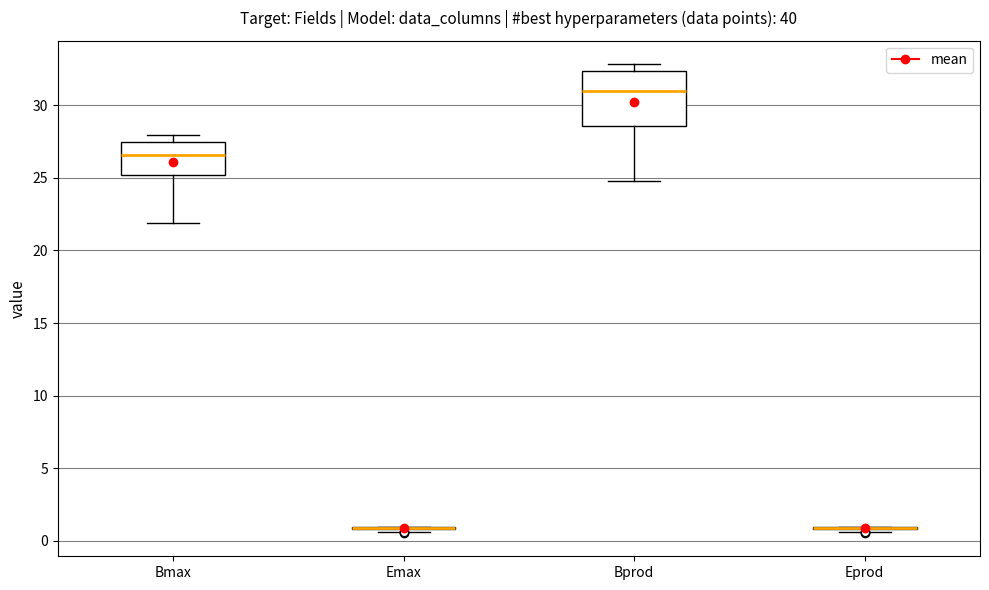

Comparing the boxes themselves (not the whiskers), which one is the tallest?

Bprod